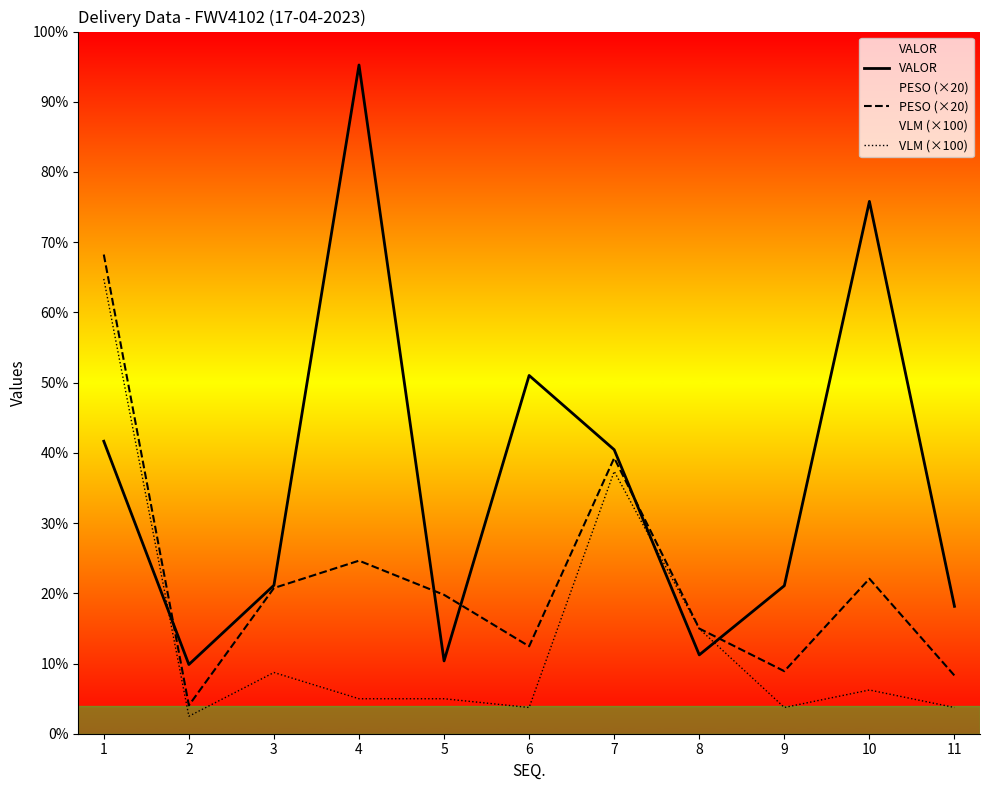

Where is the first local minimum for VLM (×100)?

2